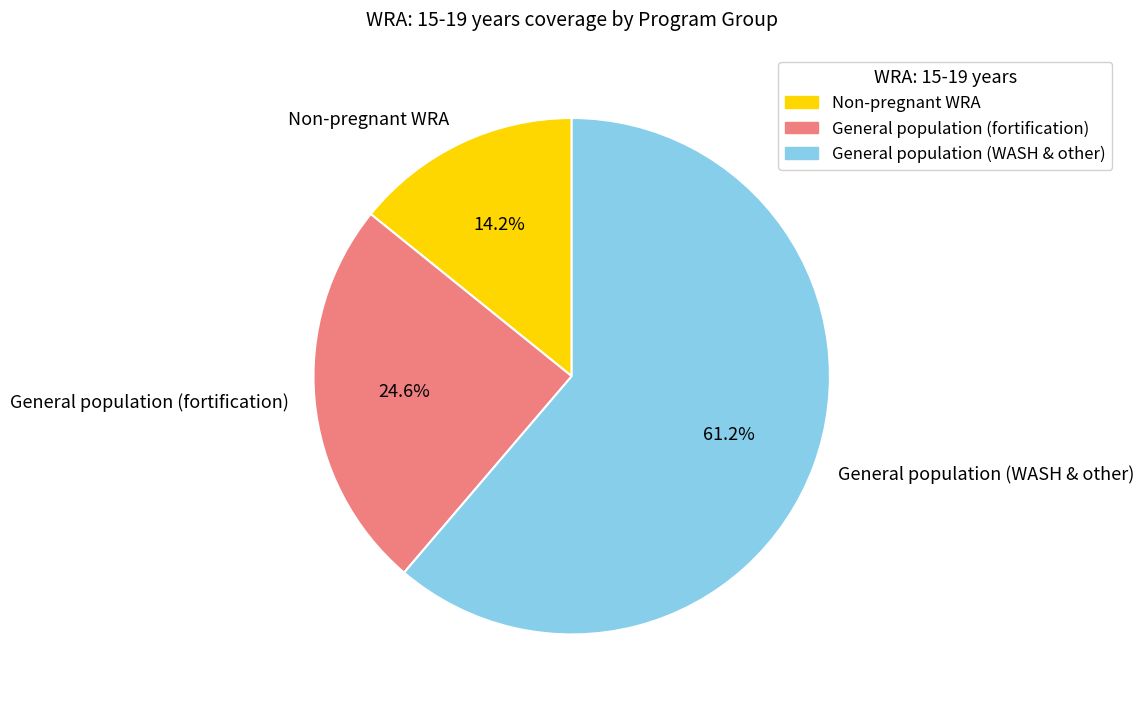

Is there a majority slice in this chart?

Yes